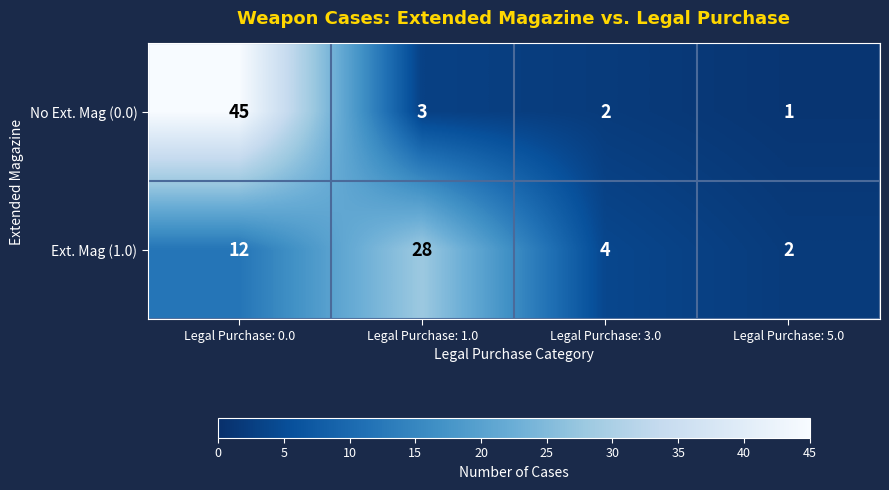

How many distinct data groups are displayed?

2